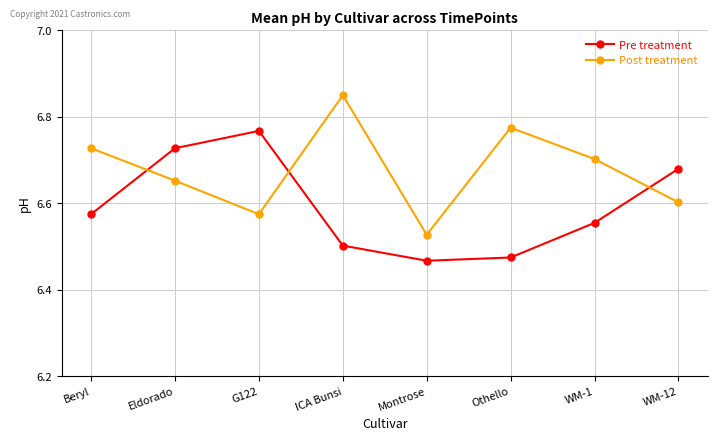

What is the spread (max minus min) of values at Beryl?

0.2